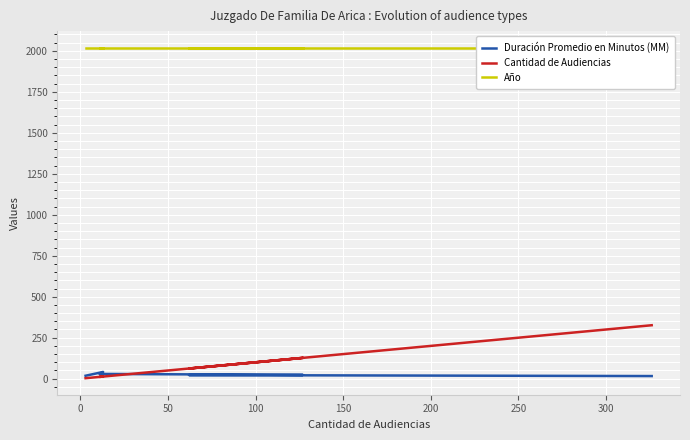

Is this an area chart (filled region under the line)?

No